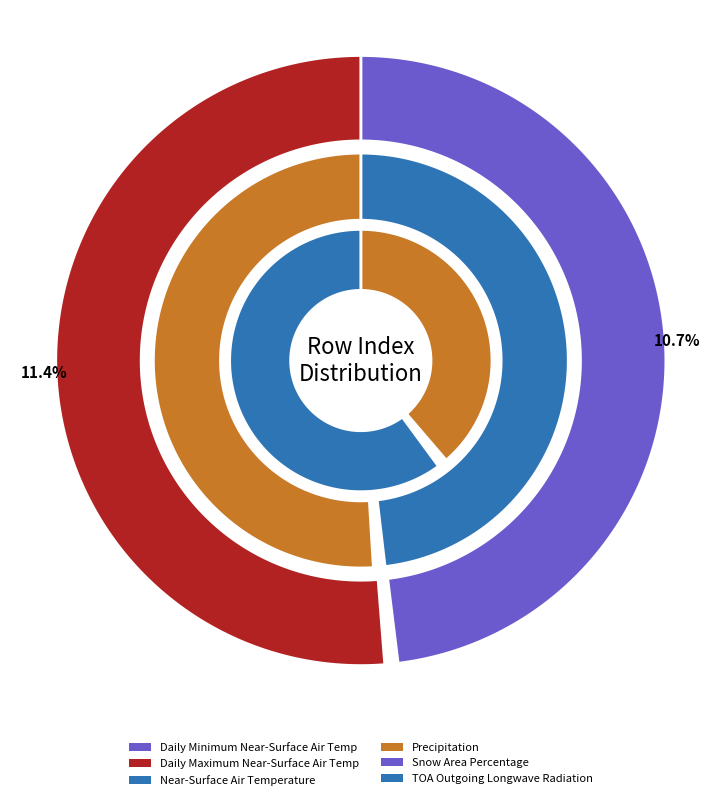

Combined, do Daily Minimum Near-Surface Air Temperature and Snow Area Percentage account for over 50%?

No